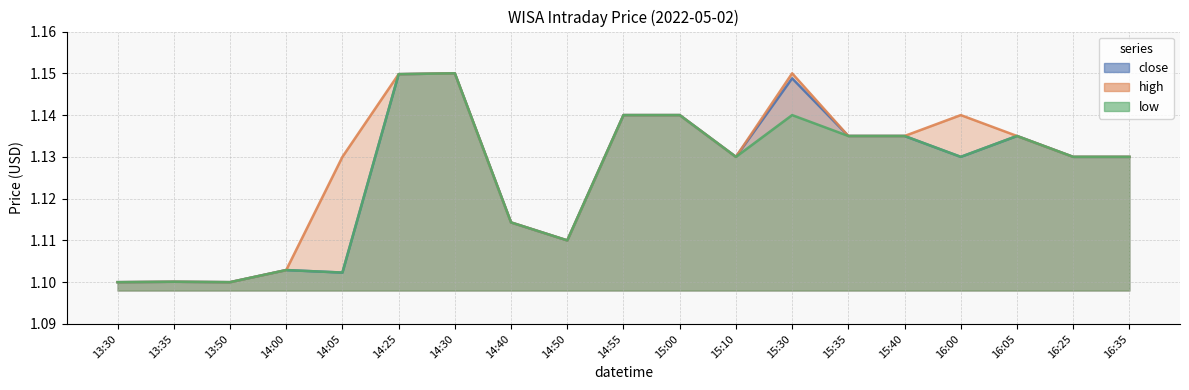

At which category does close reach its first local valley?

13:50